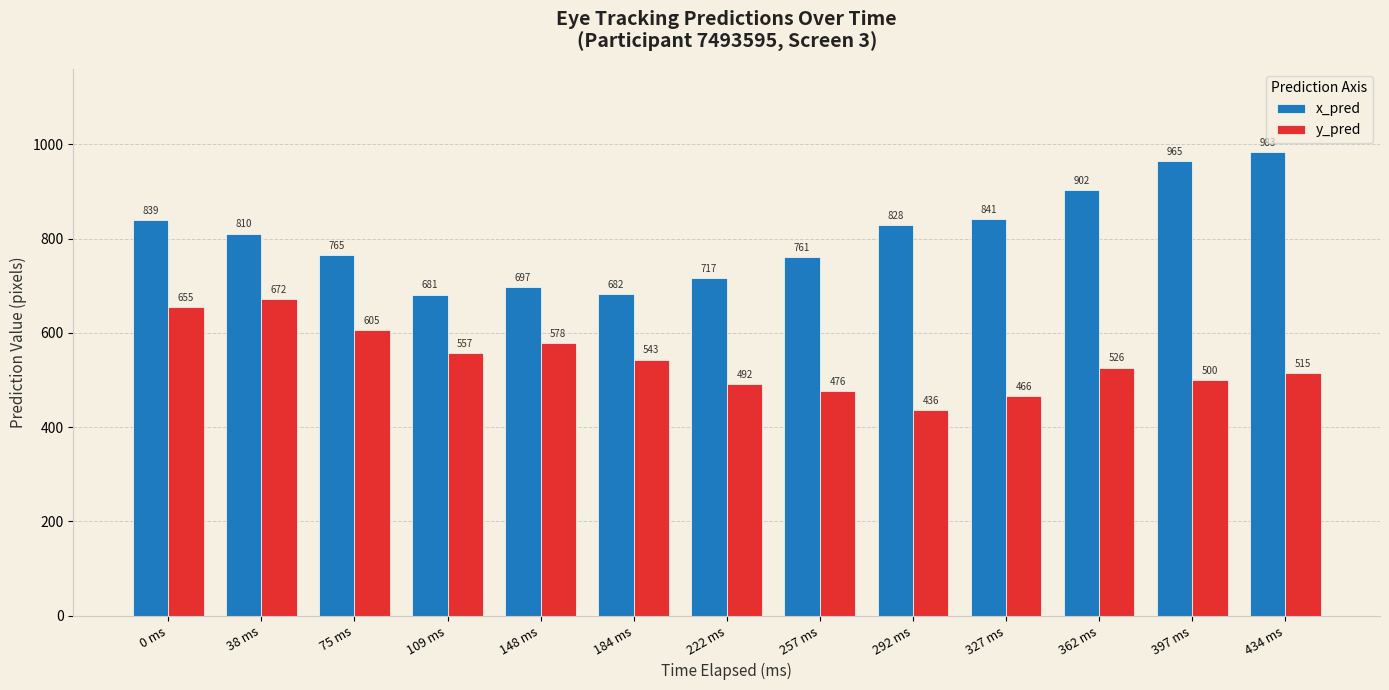

Does the chart contain any negative values?

No